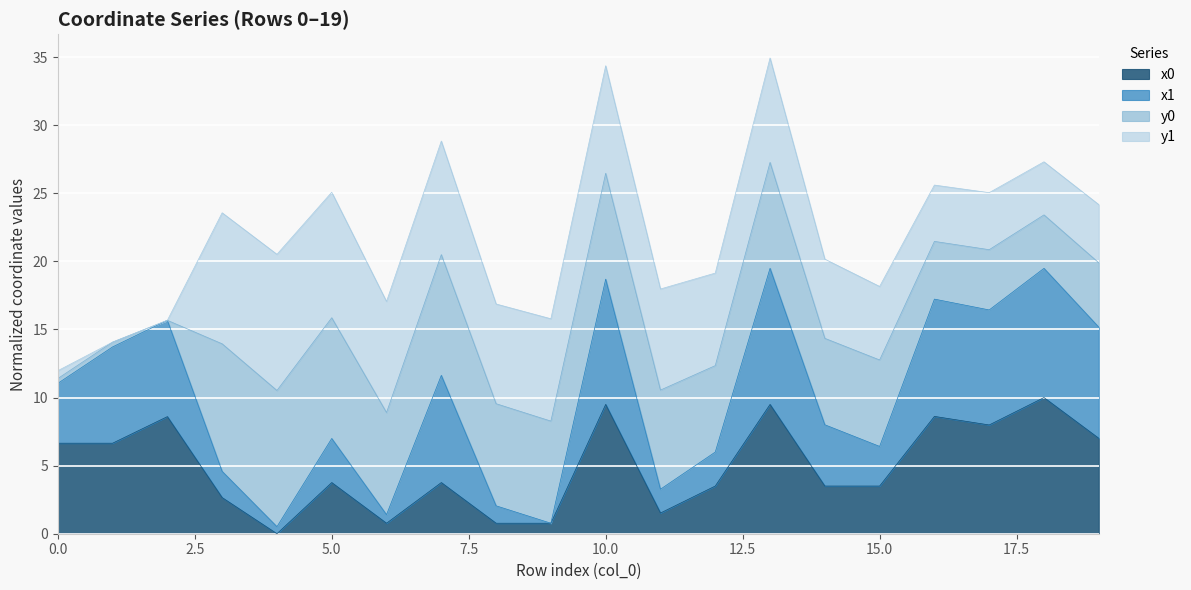

What are all the series names shown in the legend?

x0, x1, y0, y1